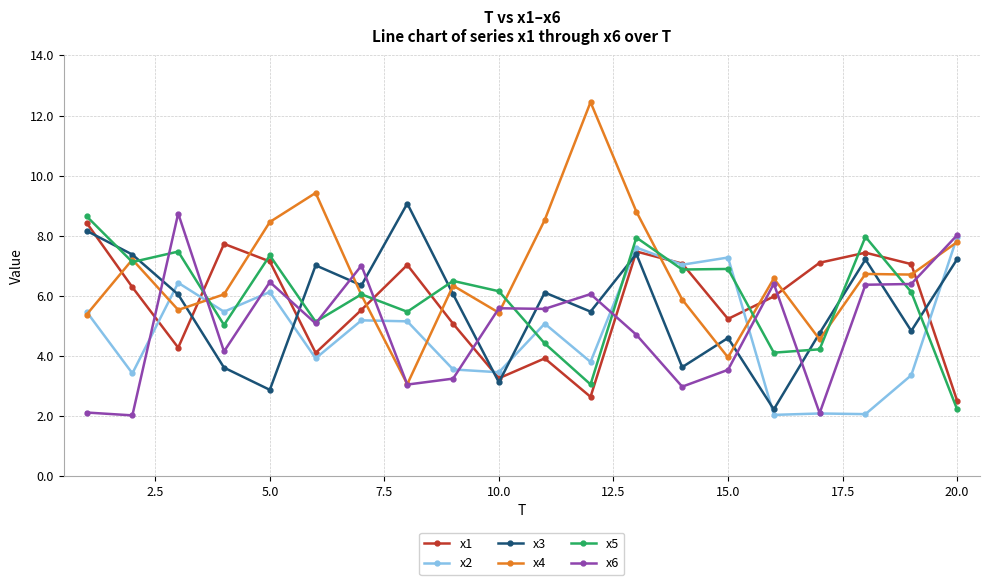

After their last crossing, which series has the higher values: x1 or x2?

x2